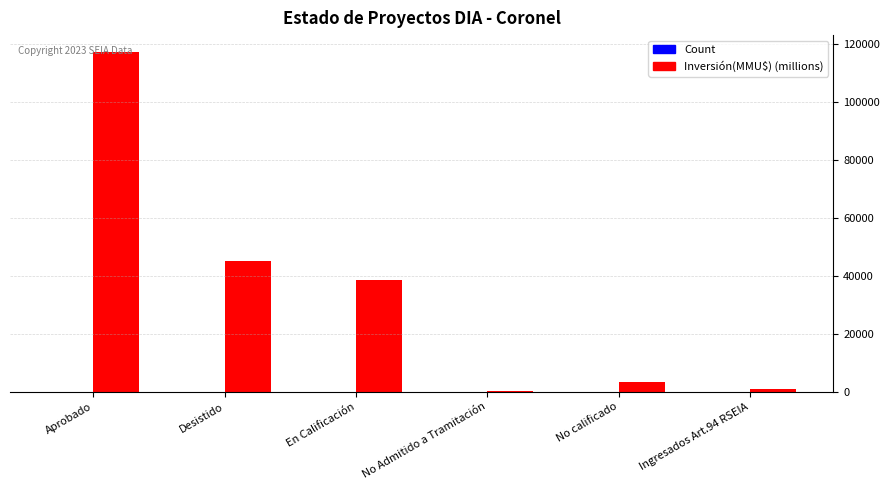

At which category is the sum across all series the highest?

Aprobado